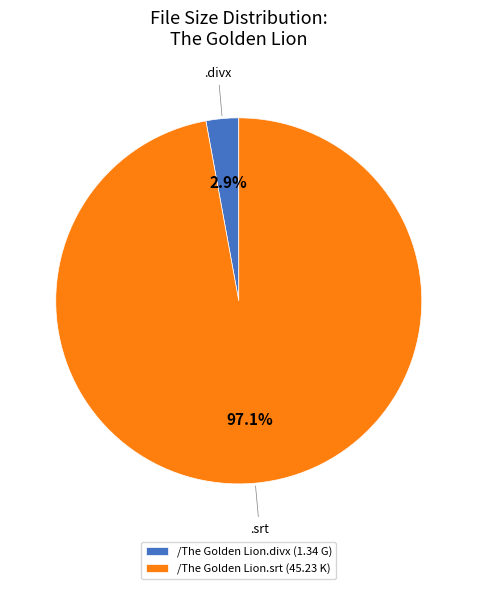

Rank the categories by value from highest to lowest.

/The Golden Lion.srt, /The Golden Lion.divx